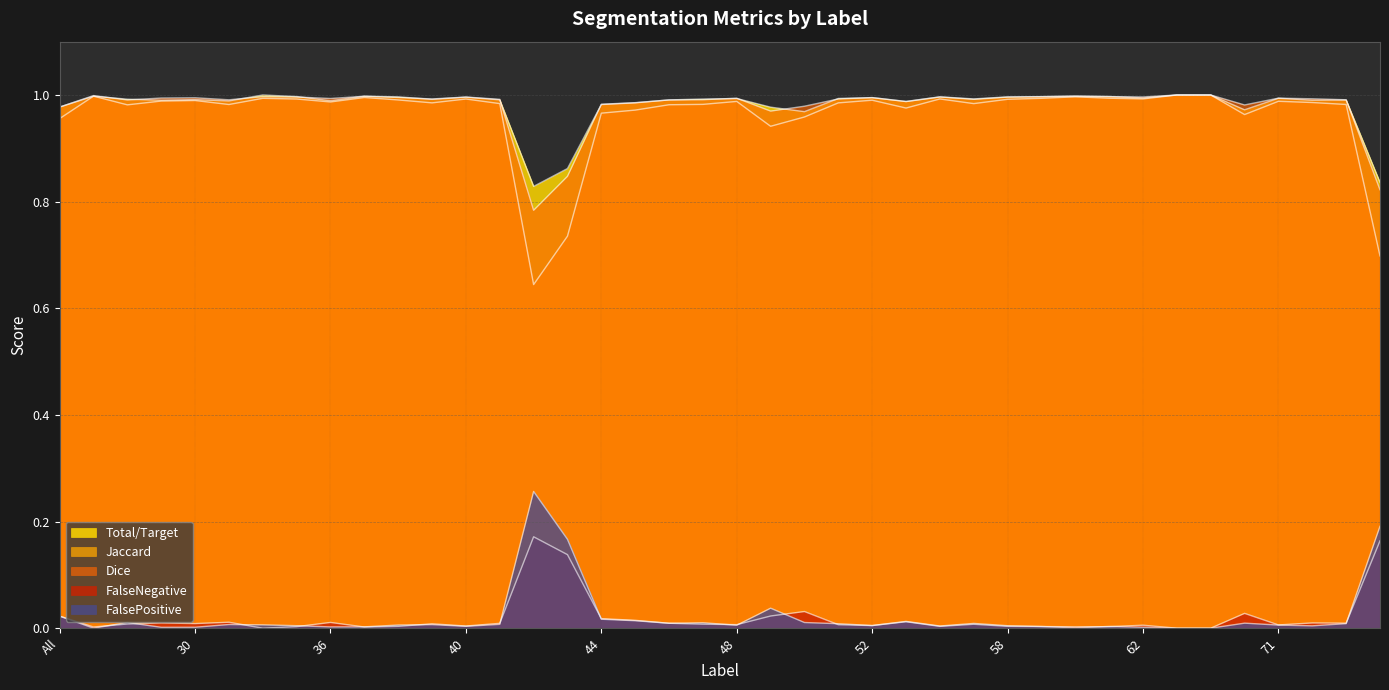

True or false: FalseNegative and Dice intersect in this chart.

False